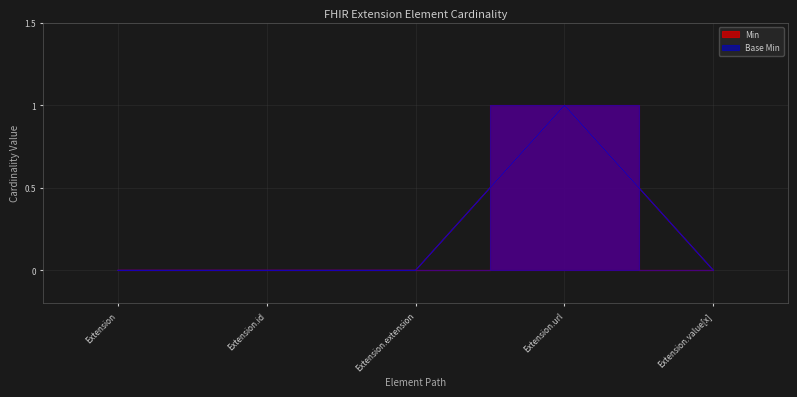

True or false: Min has a value of 0 at Extension.url.

False